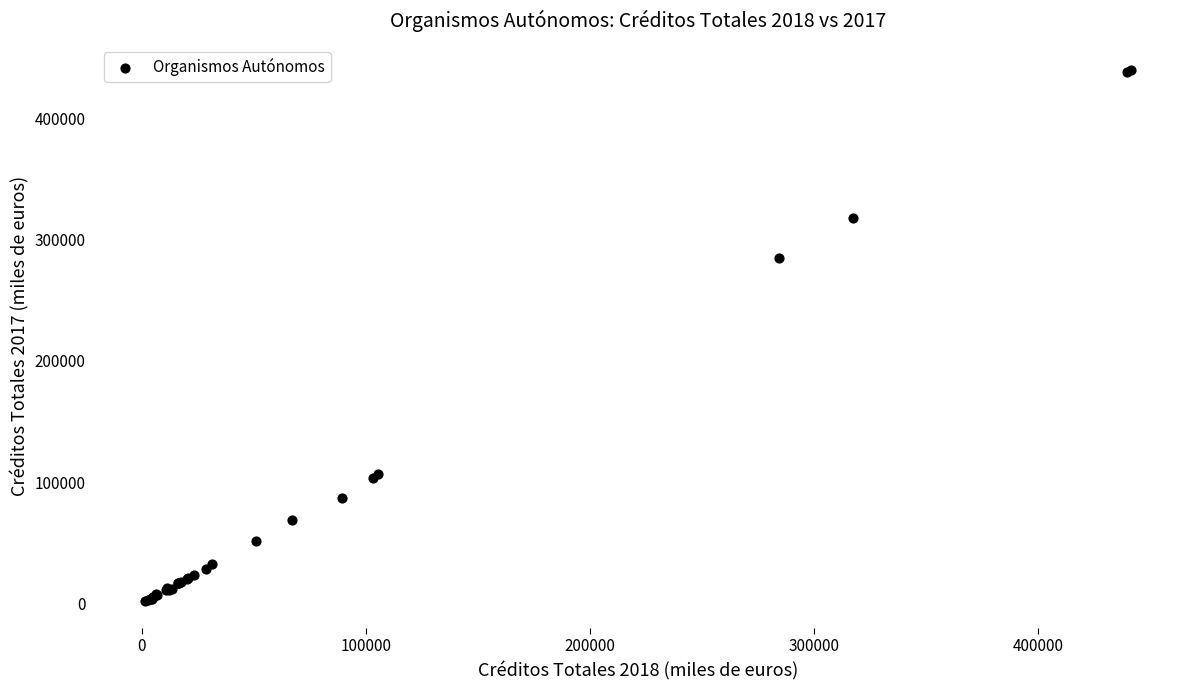

What Y value in the scatter plot is closest to 220598?

284656